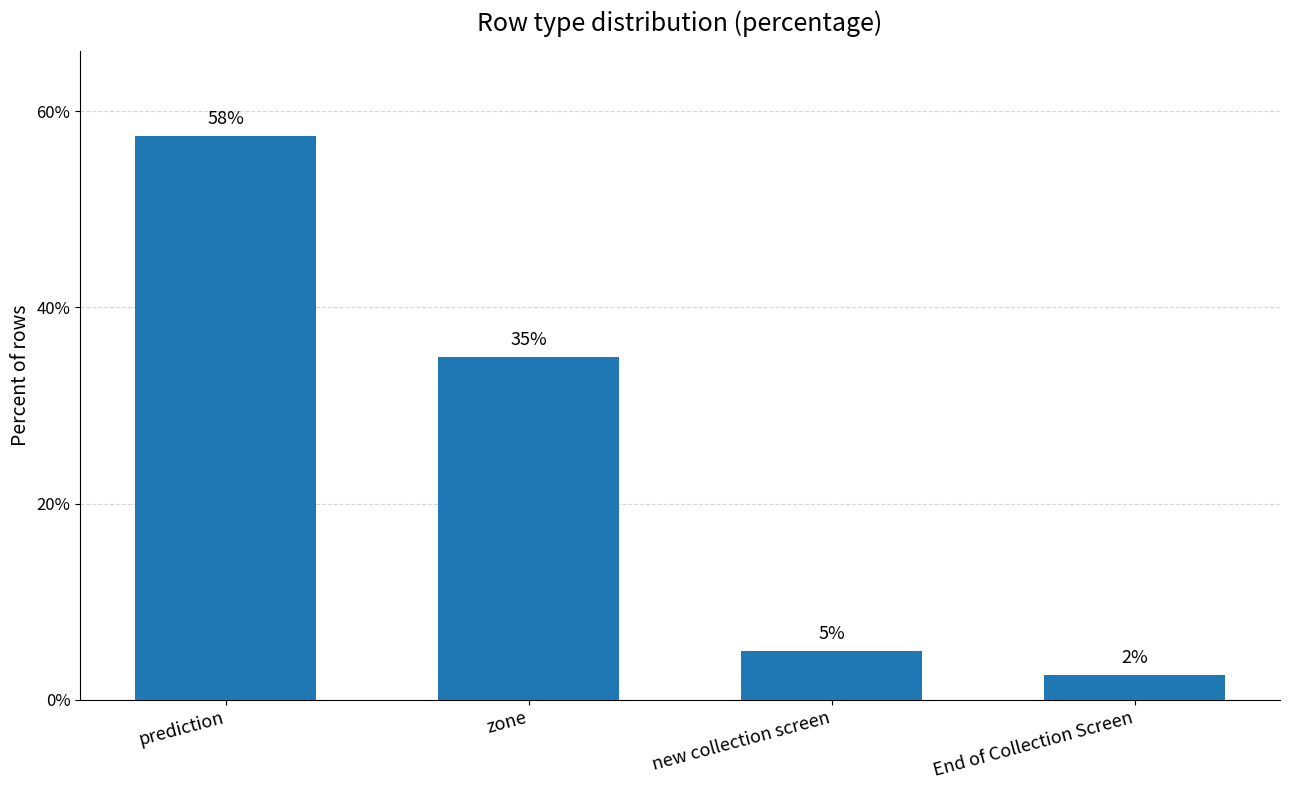

What is the change in value from prediction to zone?

-22.5